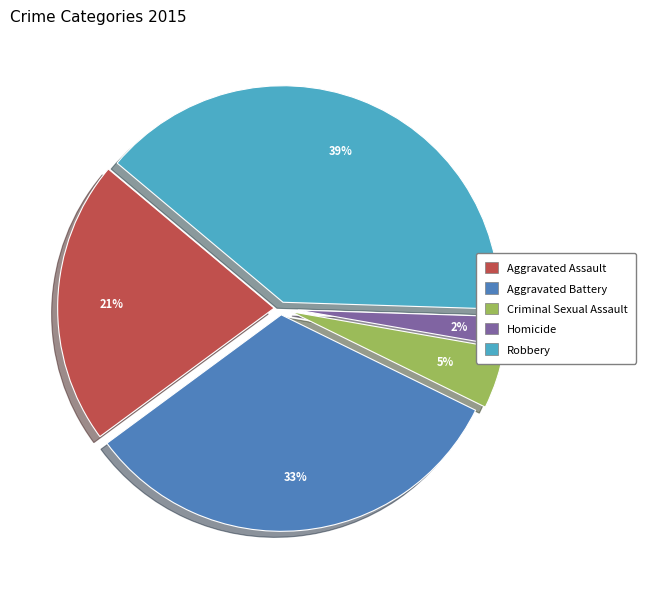

Is the sum of Aggravated Assault and Criminal Sexual Assault greater than half?

No